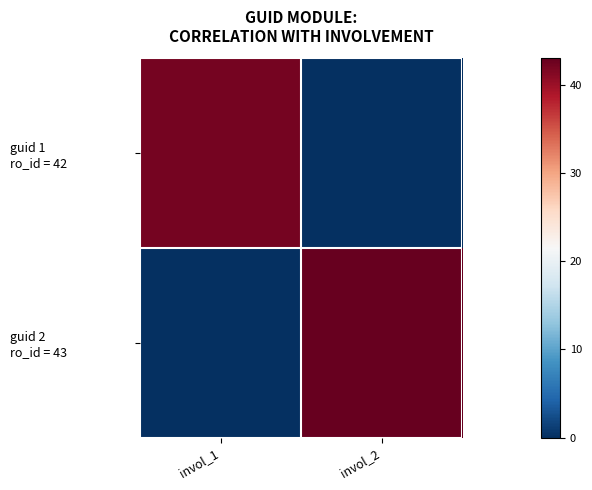

Which series has the largest range (max minus min)?

guid 2 ro_id = 43